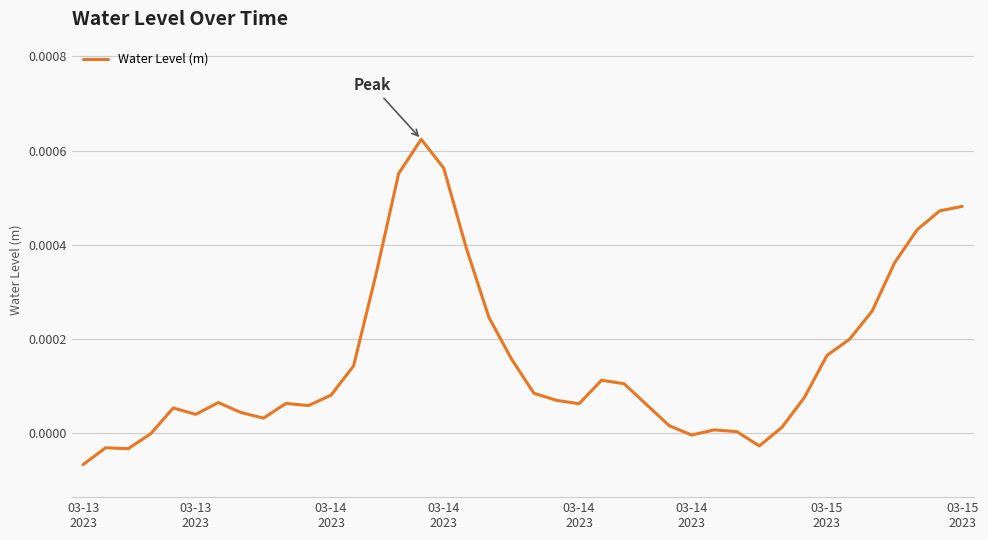

Does the chart have visible grid lines?

Yes